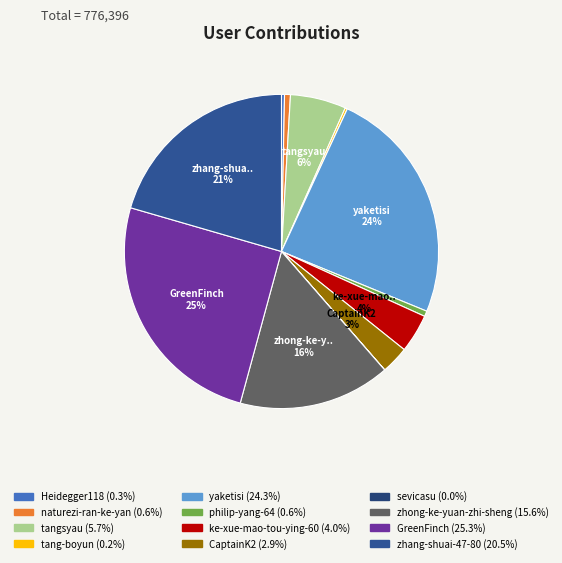

Count the number of slices in the pie.

12